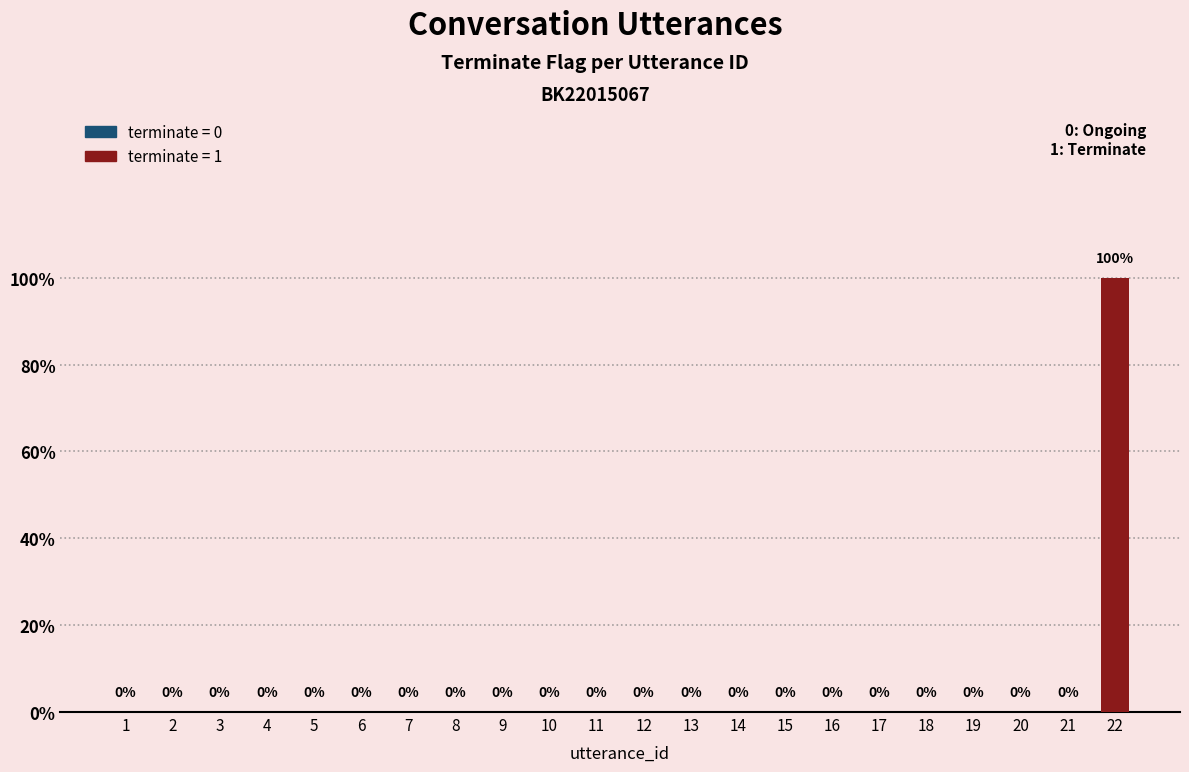

The value at 13 is -1. True or false?

False